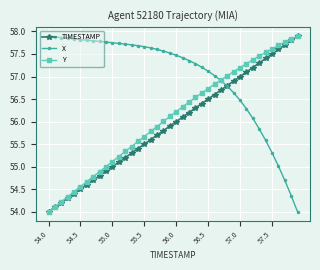

How many lines are shown in the chart?

3